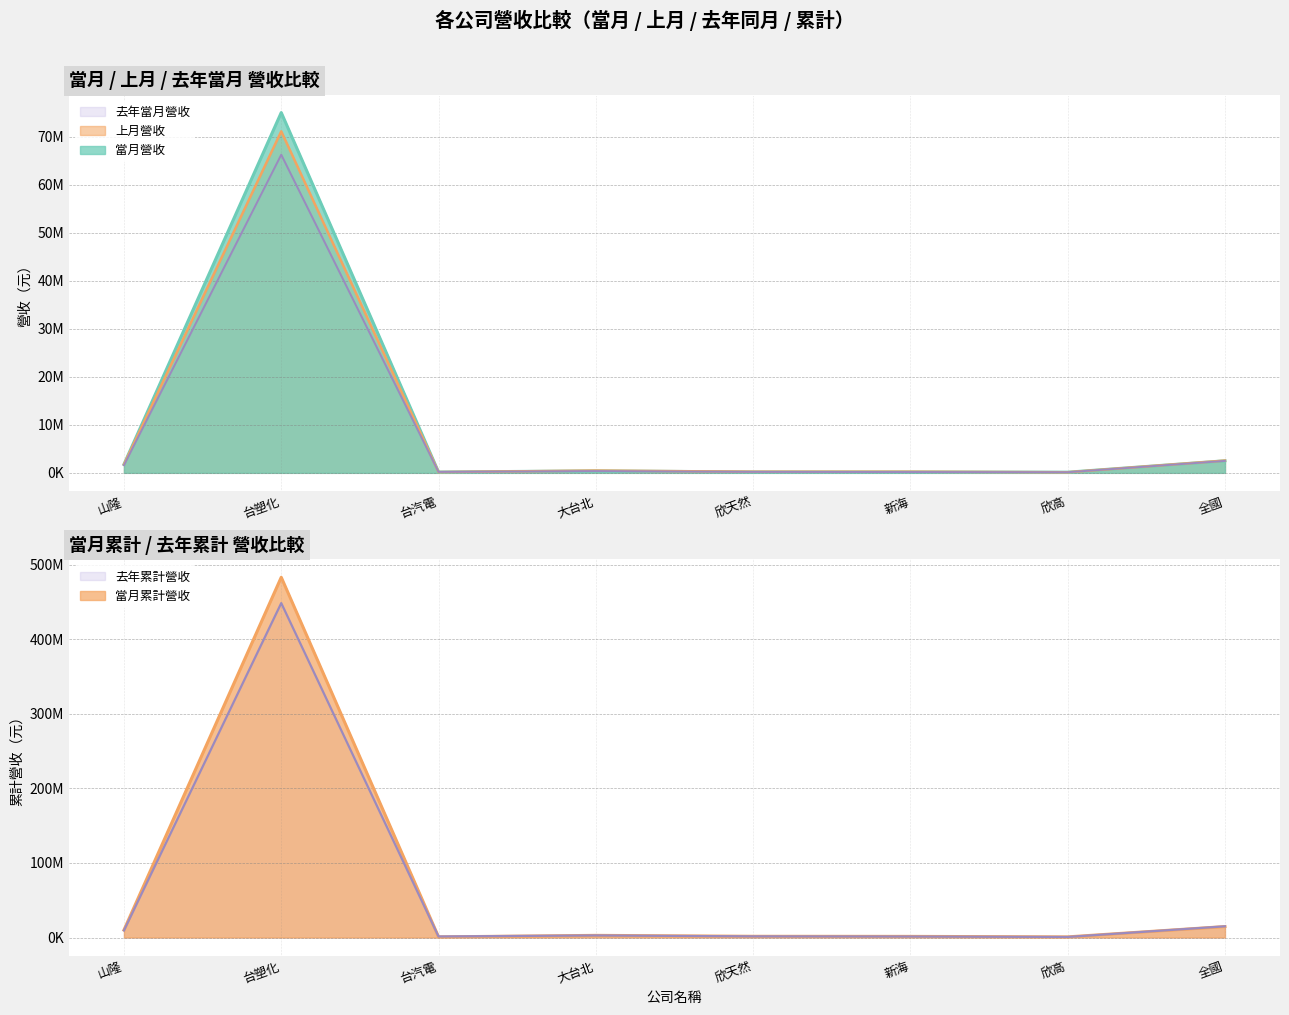

Reading left to right, extract all data points from this chart.

當月營收: 山隆=1771029	台塑化=75018772	台汽電=165233	大台北=404414	欣天然=184854	新海=189489	欣高=130952	全國=2510397
上月營收: 山隆=1740449	台塑化=71113107	台汽電=157245	大台北=467191	欣天然=233063	新海=229636	欣高=123799	全國=2545467
去年當月營收: 山隆=1593703	台塑化=66246742	台汽電=191755	大台北=367164	欣天然=201252	新海=166401	欣高=128341	全國=2489859
當月累計營收: 山隆=10089412	台塑化=482926839	台汽電=844640	大台北=2896718	欣天然=1656009	新海=1525400	欣高=860768	全國=14699695
去年累計營收: 山隆=9501028	台塑化=448299059	台汽電=1419817	大台北=2796676	欣天然=1574631	新海=1341793	欣高=770674	全國=15031347